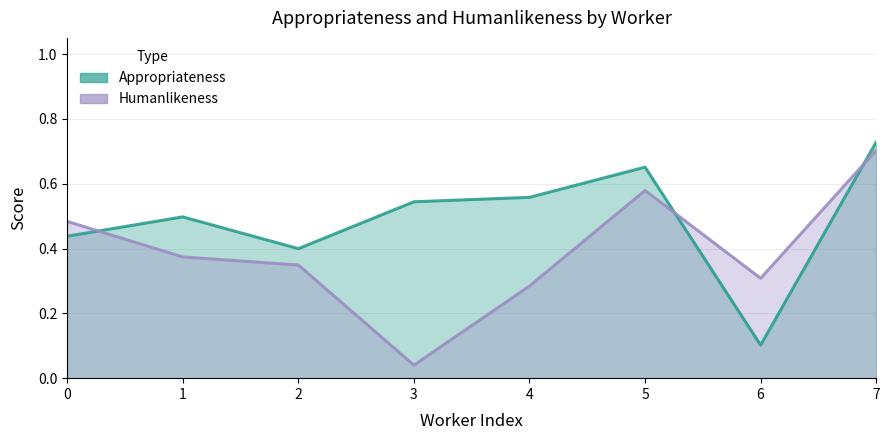

Which has a higher value, 7 or 2?

7